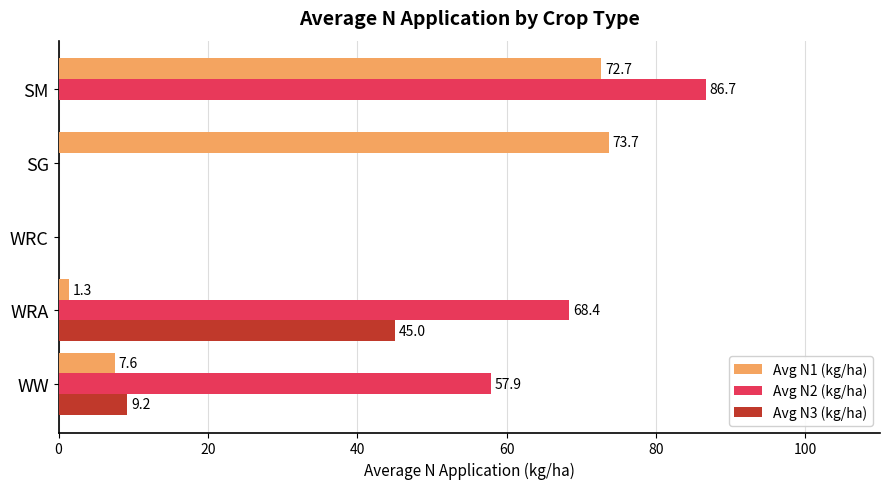

What are all the series names shown in the legend?

Avg N1 (kg/ha), Avg N2 (kg/ha), Avg N3 (kg/ha)